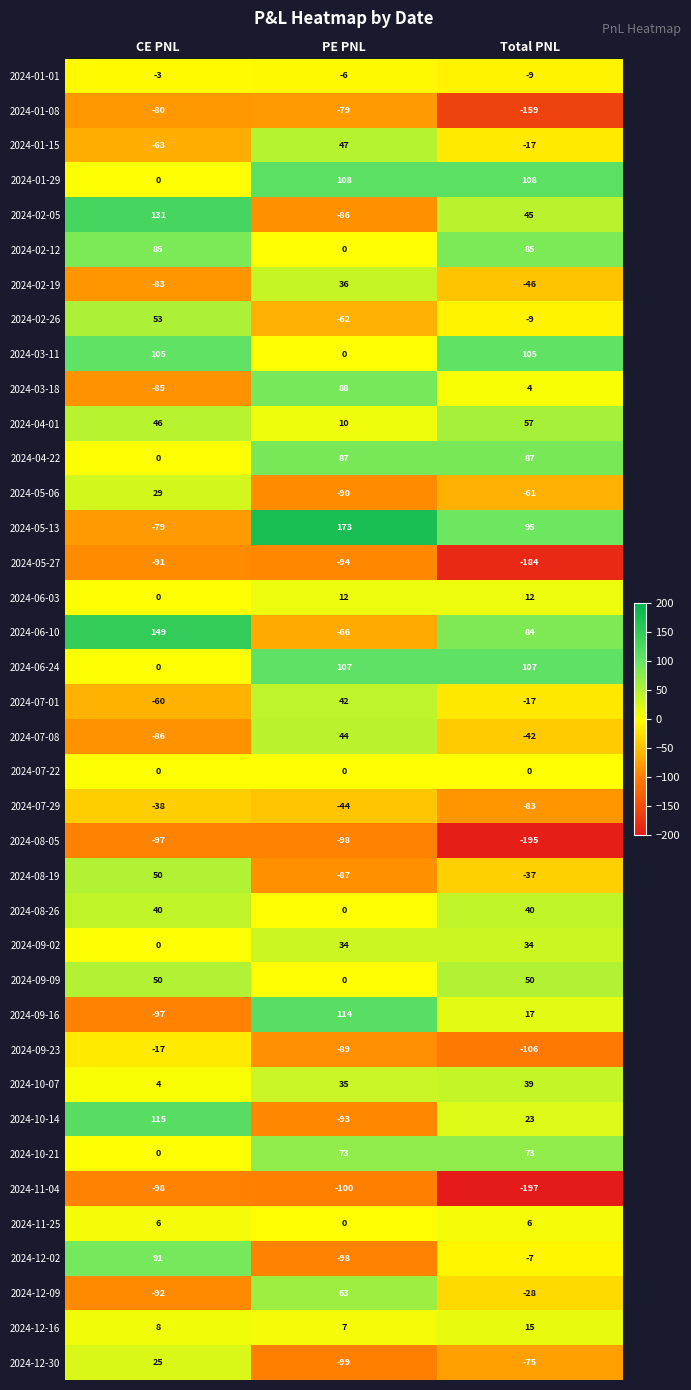

True or false: 2024-08-26 has a value of 40 at CE PNL.

True